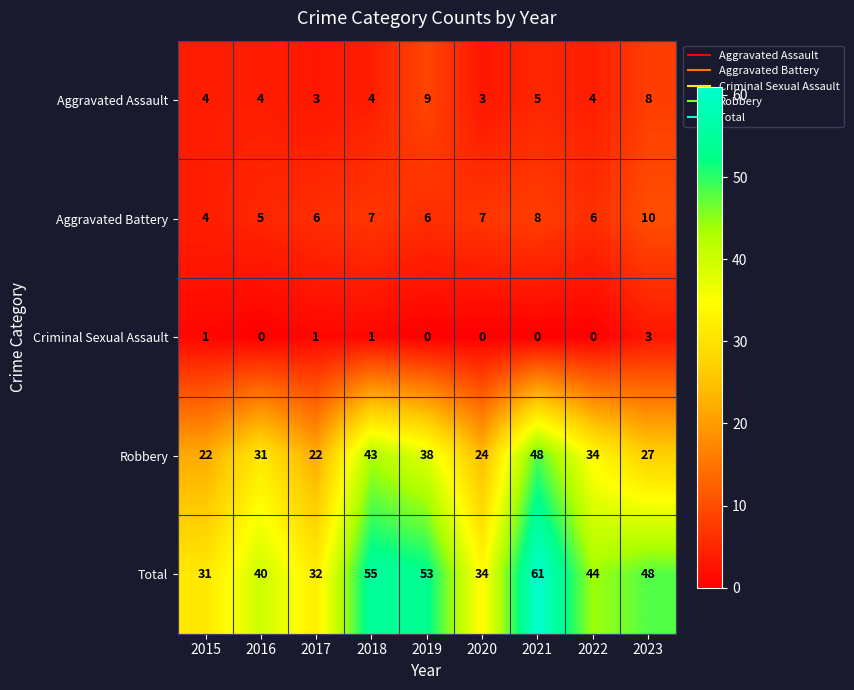

At which label is Aggravated Assault closest to 6?

2021